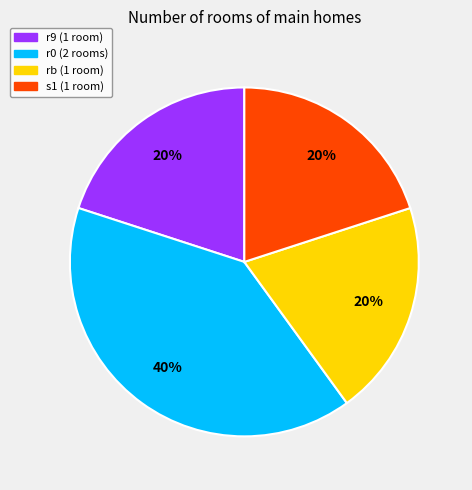

Between r0 and rb, which is larger?

r0